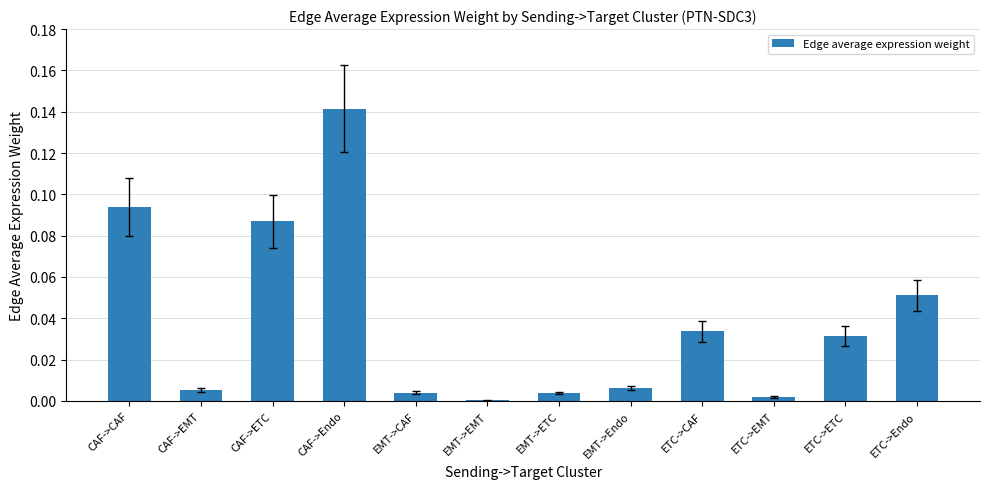

Is it true that the value at EMT->Endo is 0.0?

True